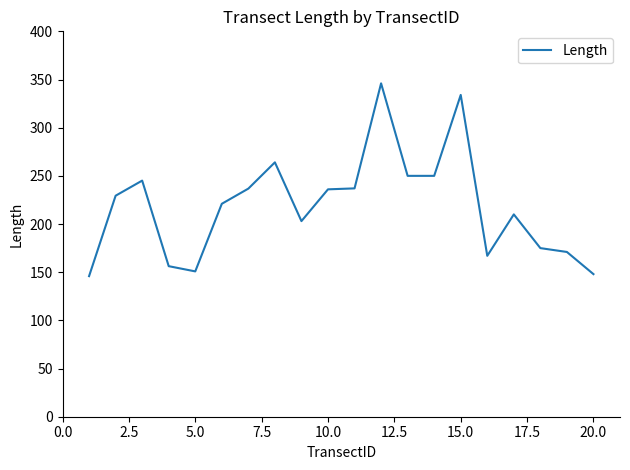

What is the difference between the maximum and minimum values?

200.1